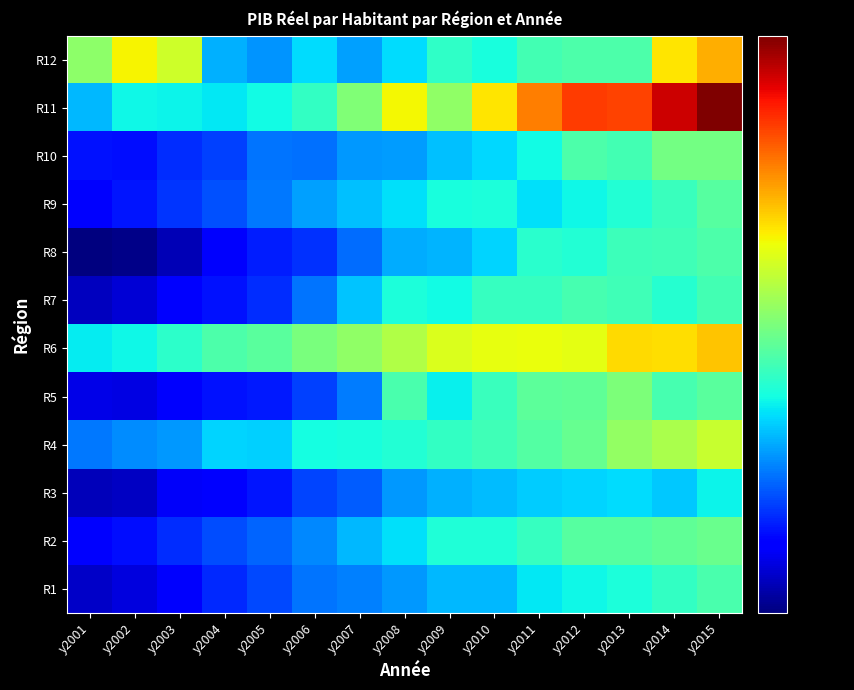

Reading left to right, what are all the values shown in this chart?

R1: y2001=12759.3	y2002=13158.6	y2003=13837.0	y2004=15155.7	y2005=16039.6	y2006=17356.7	y2007=17684.6	y2008=18410.5	y2009=19415.5	y2010=19452.7	y2011=21120.6	y2012=21741.0	y2013=22279.3	y2014=23455.5	y2015=24585.5
R2: y2001=14003.8	y2002=14539.1	y2003=15280.5	y2004=16215.7	y2005=16840.2	y2006=17995.4	y2007=19473.4	y2008=20902.2	y2009=22433.1	y2010=22430.6	y2011=23626.7	y2012=25325.3	y2013=25246.9	y2014=25764.3	y2015=26362.2
R3: y2001=12459.6	y2002=12587.6	y2003=13762.2	y2004=14107.4	y2005=14684.1	y2006=15941.8	y2007=16673.6	y2008=18437.6	y2009=19263.6	y2010=19579.3	y2011=20179.3	y2012=20480.7	y2013=20734.7	y2014=20014.2	y2015=21564.1
R4: y2001=17430.2	y2002=18017.0	y2003=18406.4	y2004=20430.8	y2005=20290.4	y2006=21993.6	y2007=22205.9	y2008=22694.6	y2009=23472.1	y2010=24121.6	y2011=25074.6	y2012=26251.1	y2013=28736.8	y2014=30258.2	y2015=32151.1
R5: y2001=13360.3	y2002=13296.2	y2003=13786.1	y2004=14573.5	y2005=14763.9	y2006=15897.4	y2007=17585.6	y2008=24537.5	y2009=21493.7	y2010=23776.2	y2011=25635.3	y2012=25836.8	y2013=27457.3	y2014=24376.0	y2015=25432.3
R6: y2001=21332.3	y2002=21757.5	y2003=23078.2	y2004=24701.6	y2005=25467.4	y2006=27282.7	y2007=28612.1	y2008=30656.2	y2009=33431.6	y2010=34424.2	y2011=34780.4	y2012=34208.8	y2013=37345.5	y2014=37059.2	y2015=39091.6
R7: y2001=12502.0	y2002=13013.4	y2003=13877.4	y2004=14549.1	y2005=15274.6	y2006=17359.5	y2007=19904.3	y2008=22316.5	y2009=21952.5	y2010=23602.2	y2011=23580.9	y2012=24472.5	y2013=24126.8	y2014=22845.8	y2015=24196.4
R8: y2001=11352.4	y2002=11550.7	y2003=12411.6	y2004=13834.7	y2005=14938.8	y2006=15461.2	y2007=17146.0	y2008=19063.5	y2009=19337.7	y2010=20427.6	y2011=22951.8	y2012=22688.3	y2013=23884.1	y2014=24062.4	y2015=24733.7
R9: y2001=14032.4	y2002=14667.8	y2003=15555.6	y2004=16325.8	y2005=17502.5	y2006=18712.3	y2007=19709.7	y2008=20893.2	y2009=22249.5	y2010=22404.5	y2011=20803.0	y2012=21729.9	y2013=22652.2	y2014=23728.2	y2015=25261.0
R10: y2001=14581.3	y2002=14531.0	y2003=15297.1	y2004=15846.8	y2005=17326.8	y2006=17266.0	y2007=18453.2	y2008=18619.9	y2009=19808.8	y2010=20587.3	y2011=21851.8	y2012=24730.2	y2013=24334.5	y2014=26883.2	y2015=26922.7
R11: y2001=19457.8	y2002=21774.1	y2003=21540.3	y2004=21142.2	y2005=21909.8	y2006=23469.4	y2007=27692.7	y2008=35447.6	y2009=28603.9	y2010=36689.8	y2011=44570.3	y2012=50242.1	y2013=49525.0	y2014=58609.4	y2015=66002.6
R12: y2001=28334.3	y2002=35748.8	y2003=32676.2	y2004=19270.2	y2005=18350.5	y2006=20662.4	y2007=18718.8	y2008=20697.5	y2009=23322.2	y2010=22245.4	y2011=24198.3	y2012=24709.5	y2013=24746.3	y2014=36615.8	y2015=40681.3